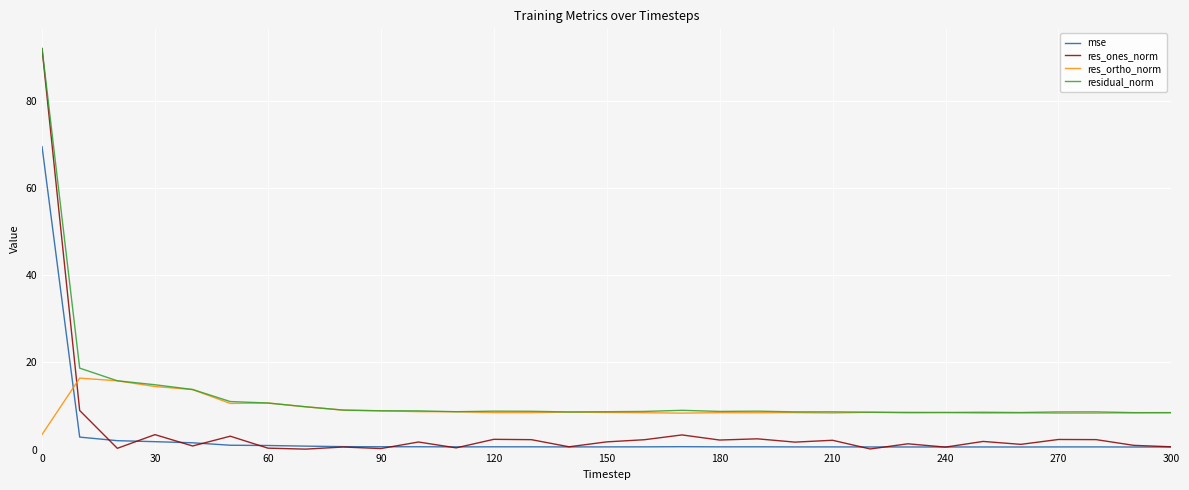

How many times do res_ortho_norm and mse cross each other?

1